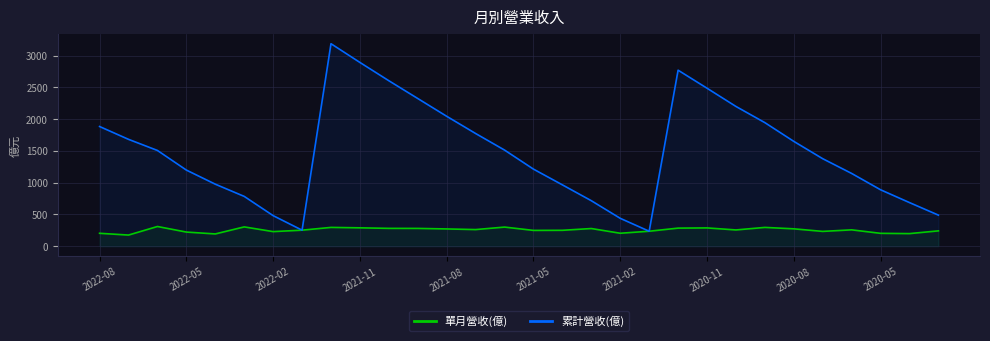

Which series has the largest range (max minus min)?

累計營收(億)